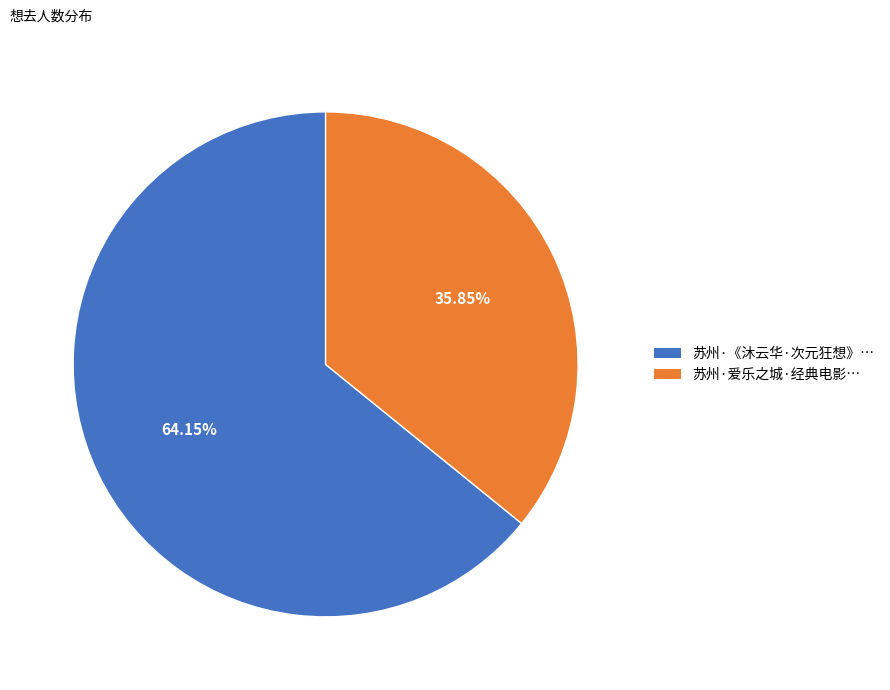

To the nearest percent, what is the difference between the largest and smallest slice percentages?

28%